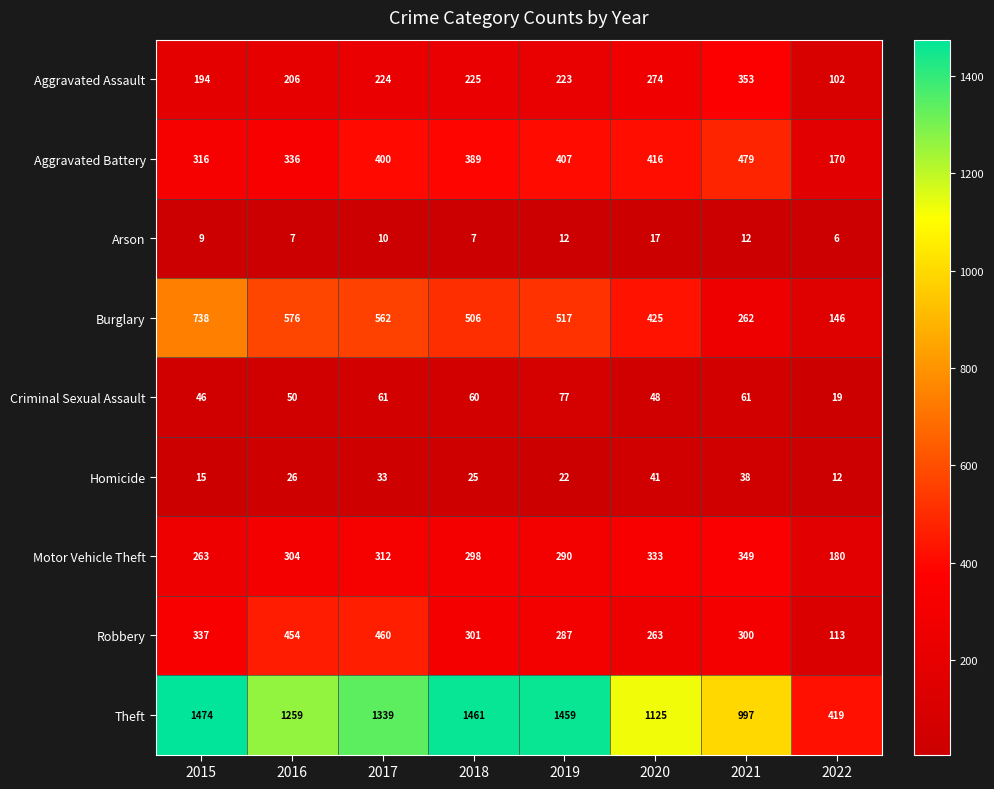

What is the average value of the Motor Vehicle Theft series?

291